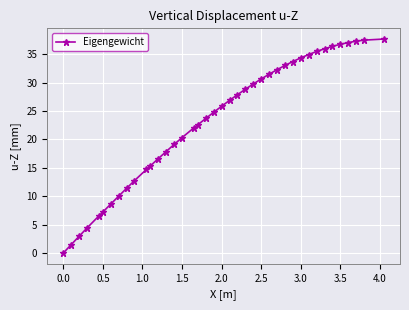

What is the maximum value shown in the chart?

37.7